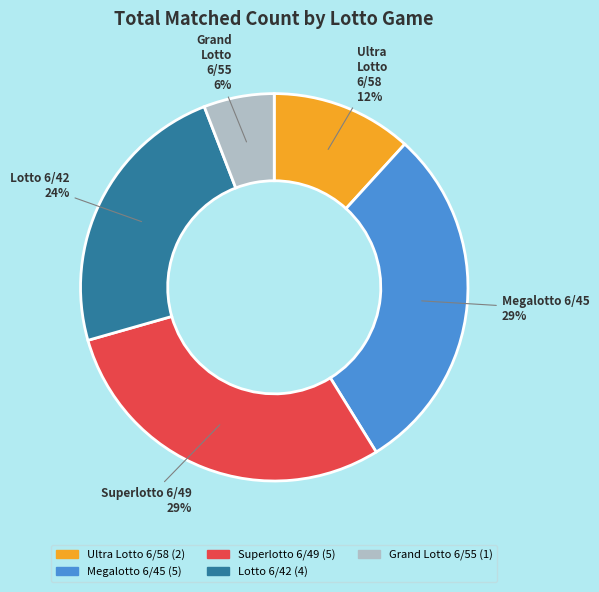

True or false: Grand Lotto 6/55 accounts for 1% of the total.

False